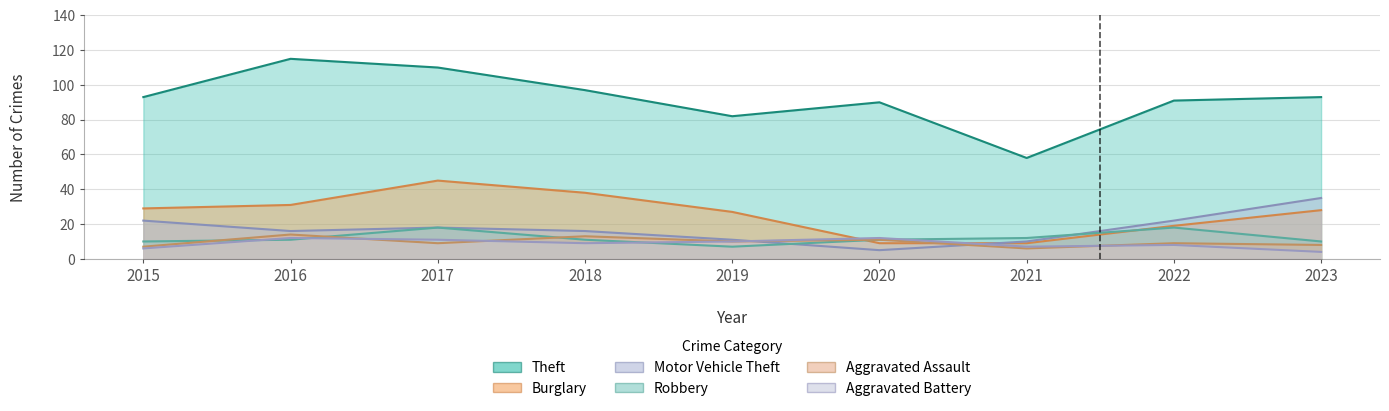

What is the difference between the second highest and second lowest values in the Burglary series?

29